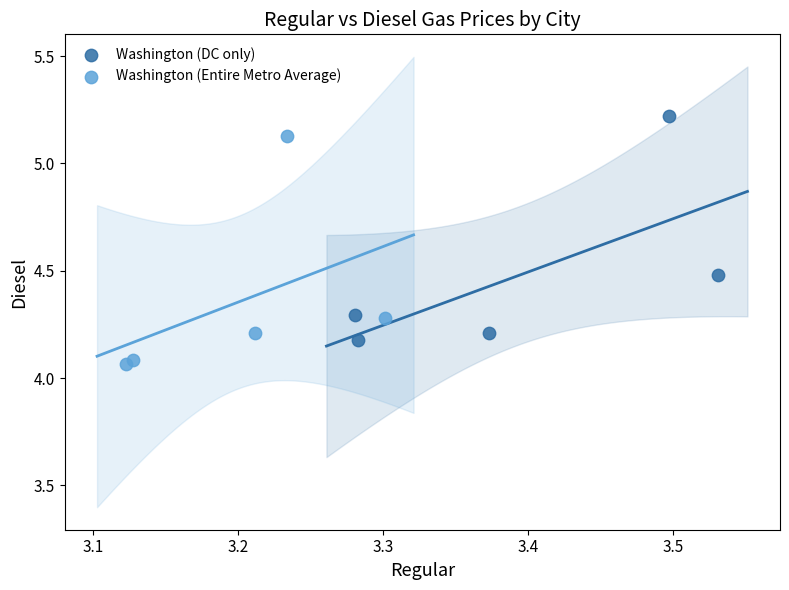

Which series reaches the minimum Y coordinate?

Washington (Entire Metro Average)